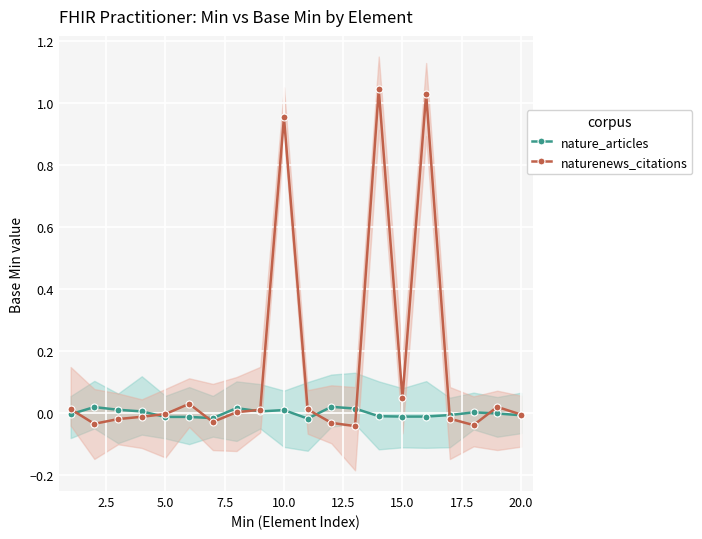

True or false: nature_articles has more than 0 interior local peaks.

True